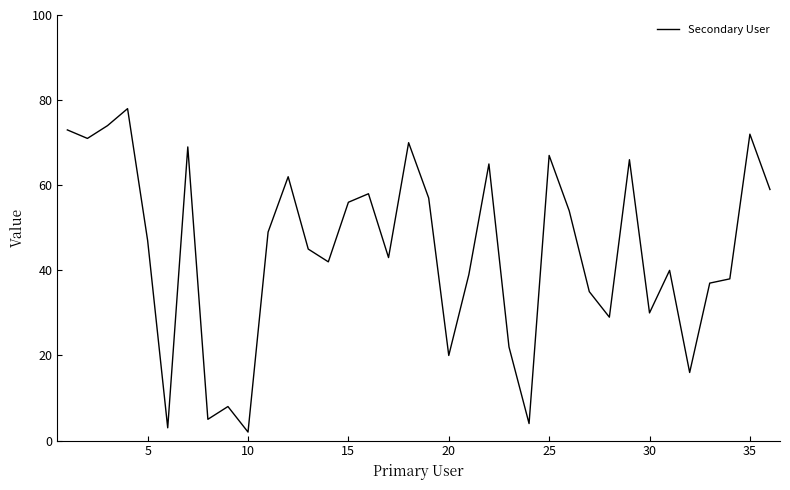

What is the maximum value shown in the chart?

78